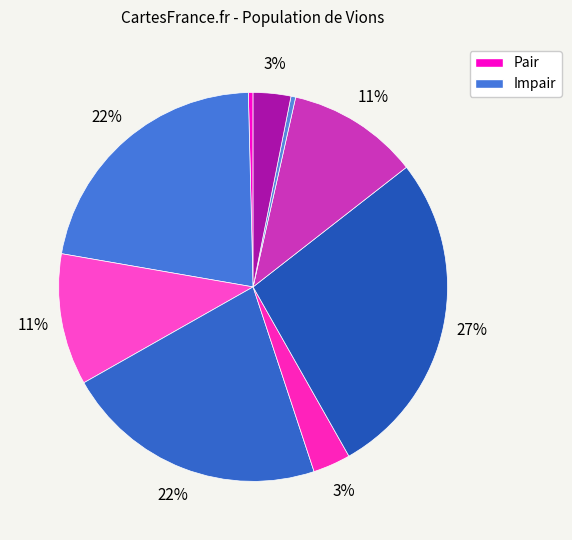

Count the number of slices in the pie.

9